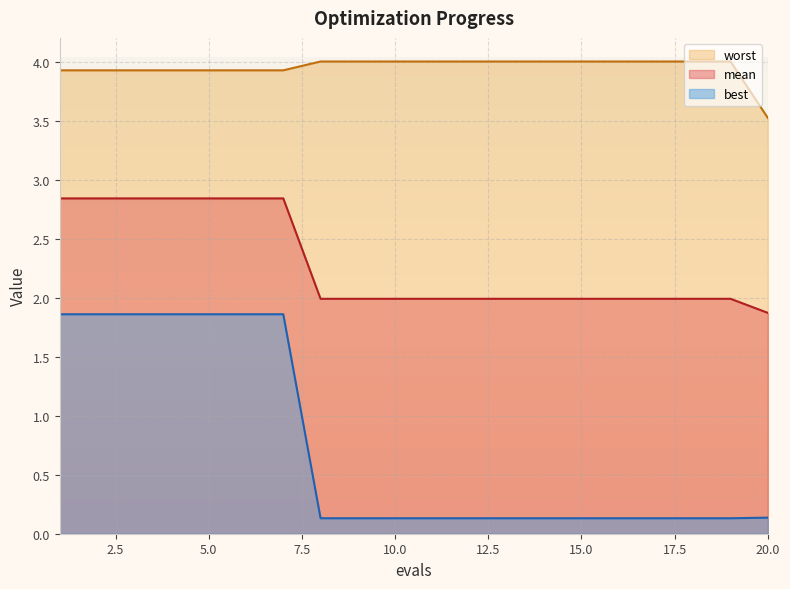

How many categories are shown in the chart?

20